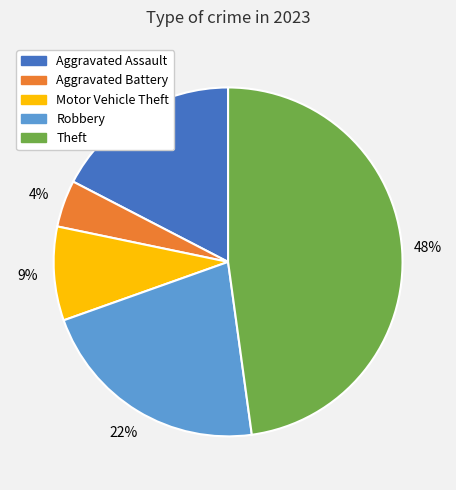

Is there a majority slice in this chart?

No